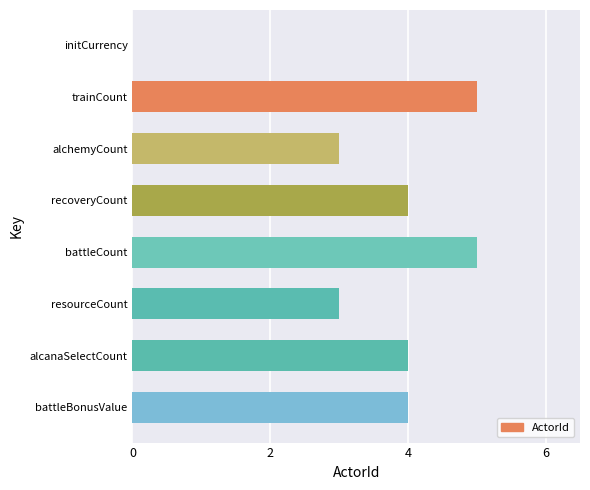

Reading top to bottom, transcribe all the data shown in this chart.

initCurrency=0	trainCount=5	alchemyCount=3	recoveryCount=4	battleCount=5	resourceCount=3	alcanaSelectCount=4	battleBonusValue=4